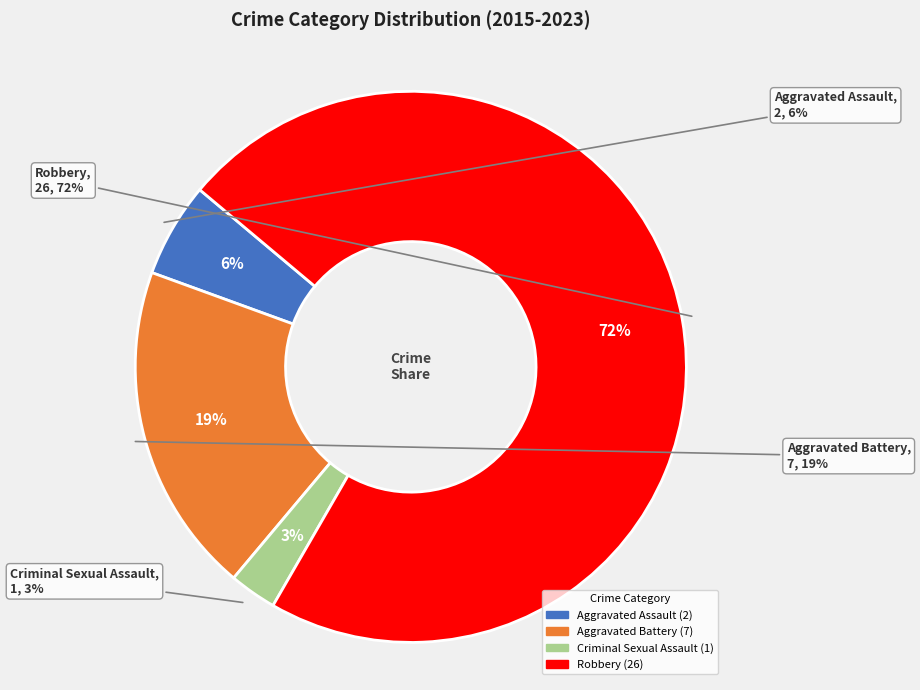

To the nearest percent, what is the combined percentage of Aggravated Battery and Aggravated Assault?

25%